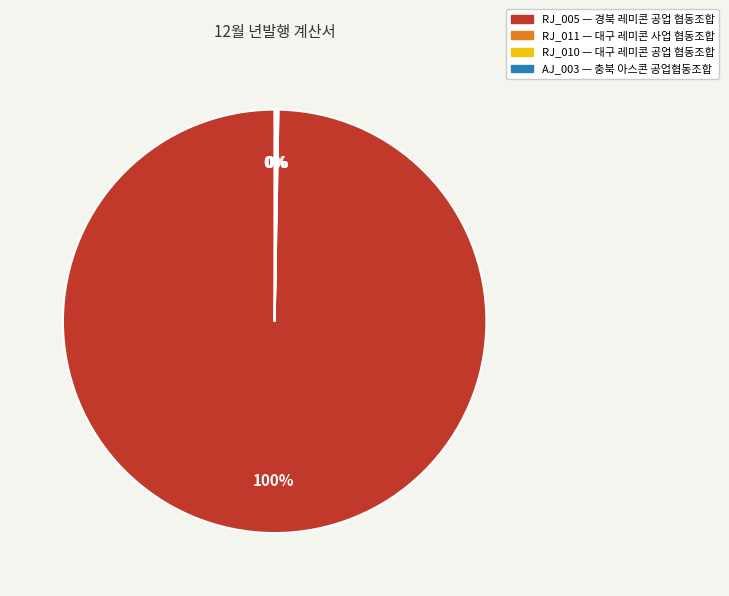

To the nearest percent, what is the difference between the largest and smallest slice percentages?

100%